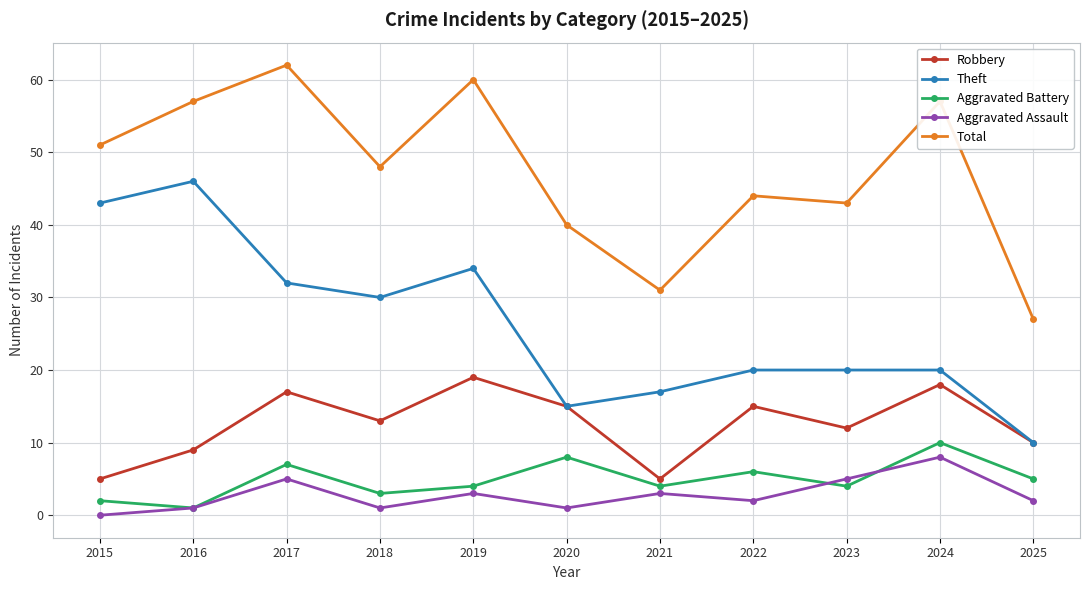

The Theft series shows 20 at 2023. True or false?

True